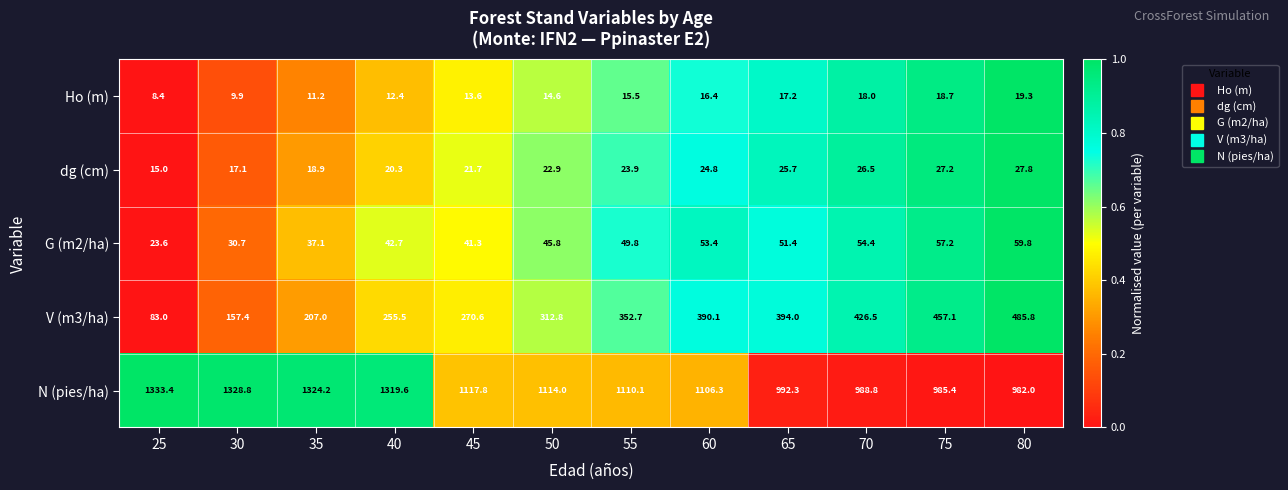

Which series has the largest total across all categories?

N (pies/ha)